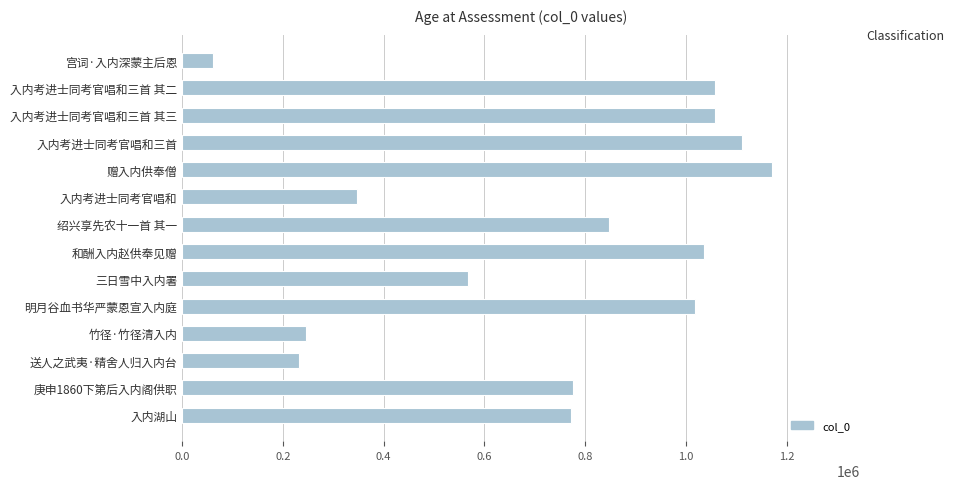

What is the difference between the maximum and second lowest values?

936887